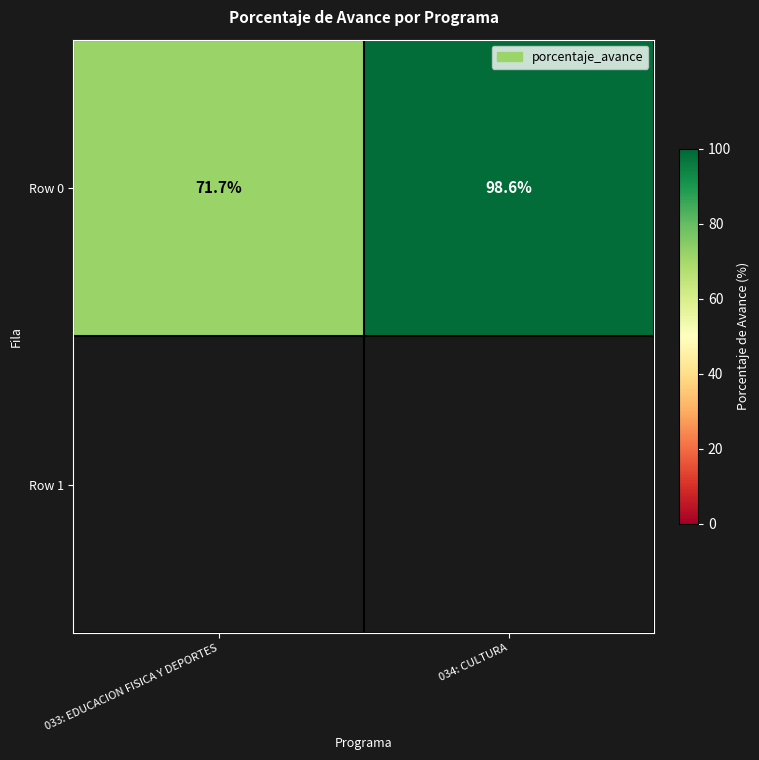

What is the minimum value shown in the chart?

71.7